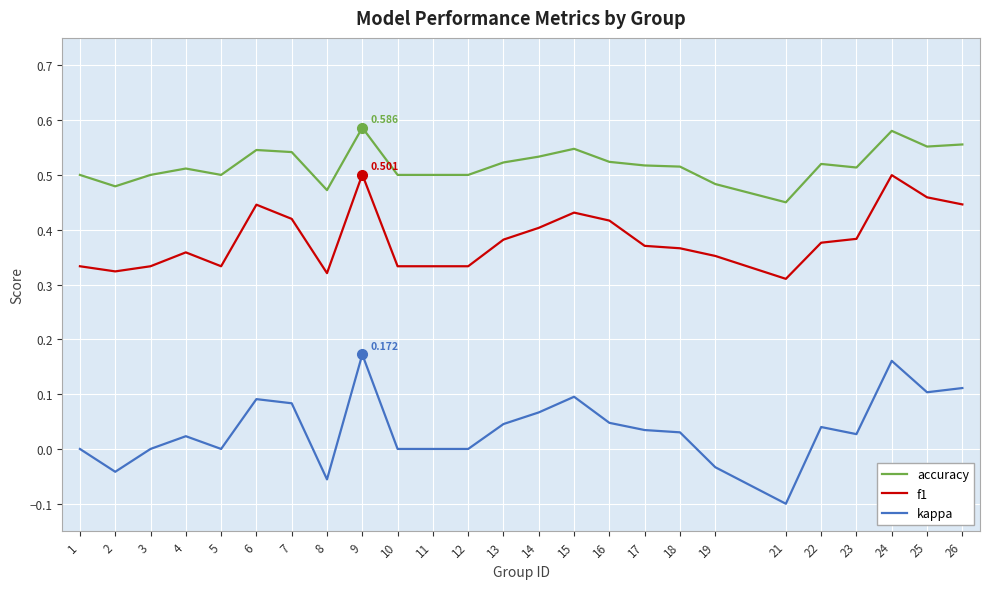

Which category has the lowest value across all series?

21